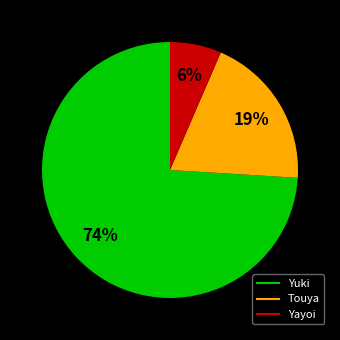

What is the largest slice in the pie chart?

Yuki